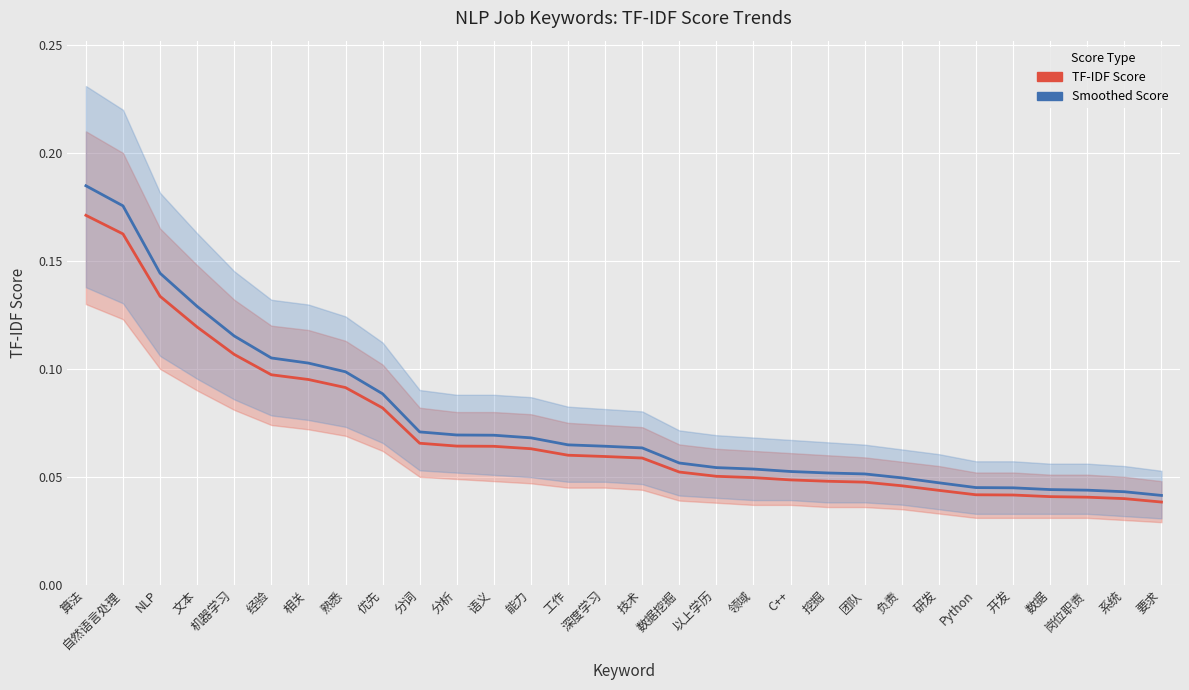

Reading left to right, what are all the values shown in this chart?

TF-IDF Score: 0.2	0.2	0.1	0.1	0.1	0.1	0.1	0.1	0.1	0.1	0.1	0.1	0.1	0.1	0.1	0.1	0.1	0.1	0.0	0.0	0.0	0.0	0.0	0.0	0.0	0.0	0.0	0.0	0.0	0.0
Smoothed Score: 0.2	0.2	0.1	0.1	0.1	0.1	0.1	0.1	0.1	0.1	0.1	0.1	0.1	0.1	0.1	0.1	0.1	0.1	0.1	0.1	0.1	0.1	0.0	0.0	0.0	0.0	0.0	0.0	0.0	0.0